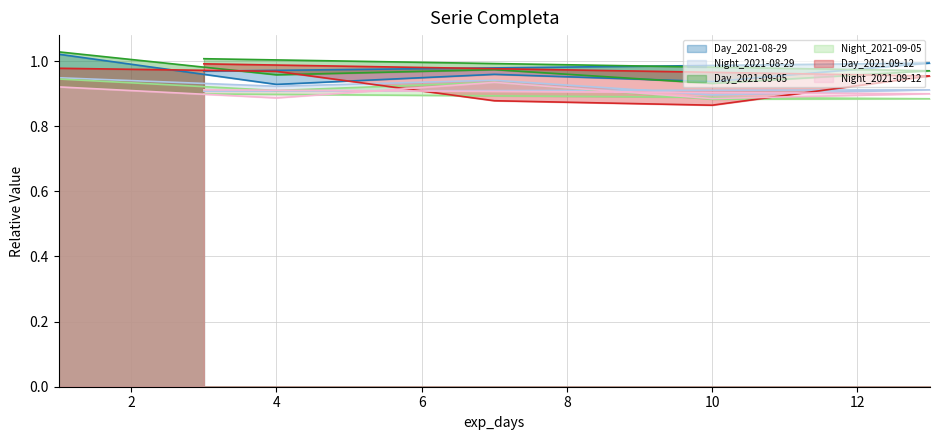

What is the label of the 6th point from the right?

1.0